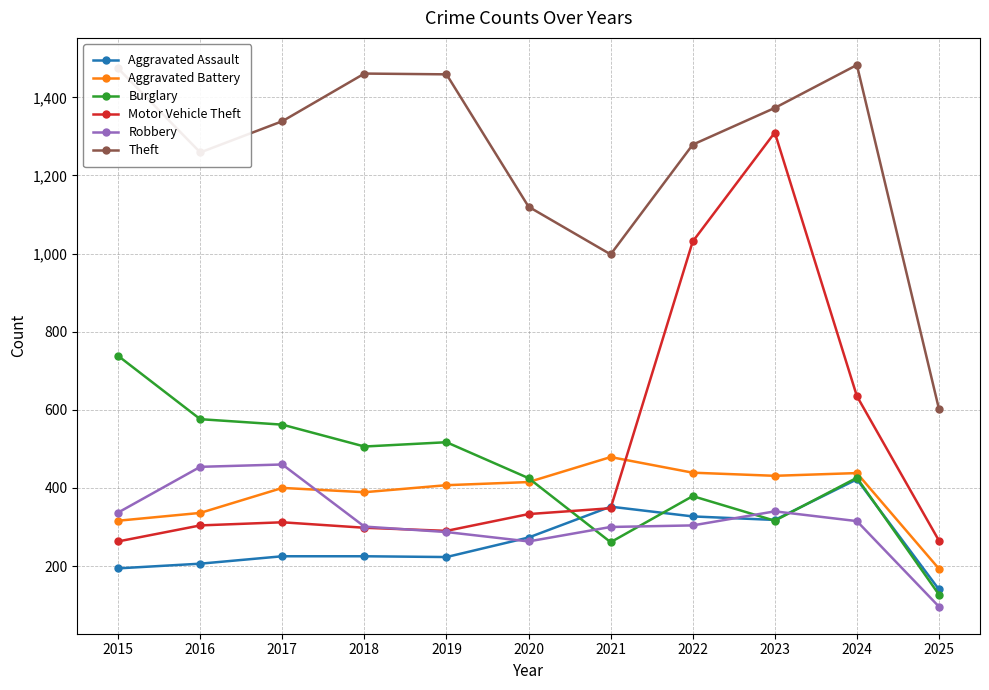

How many lines are shown in the chart?

6